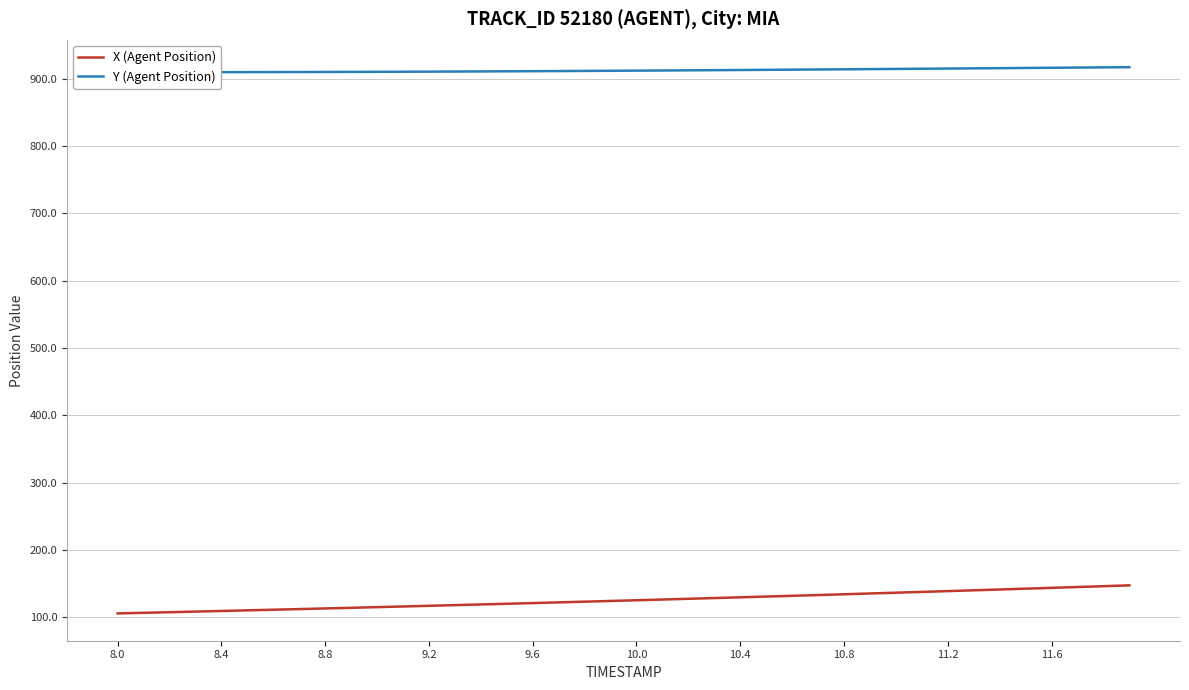

Does the chart have visible grid lines?

Yes